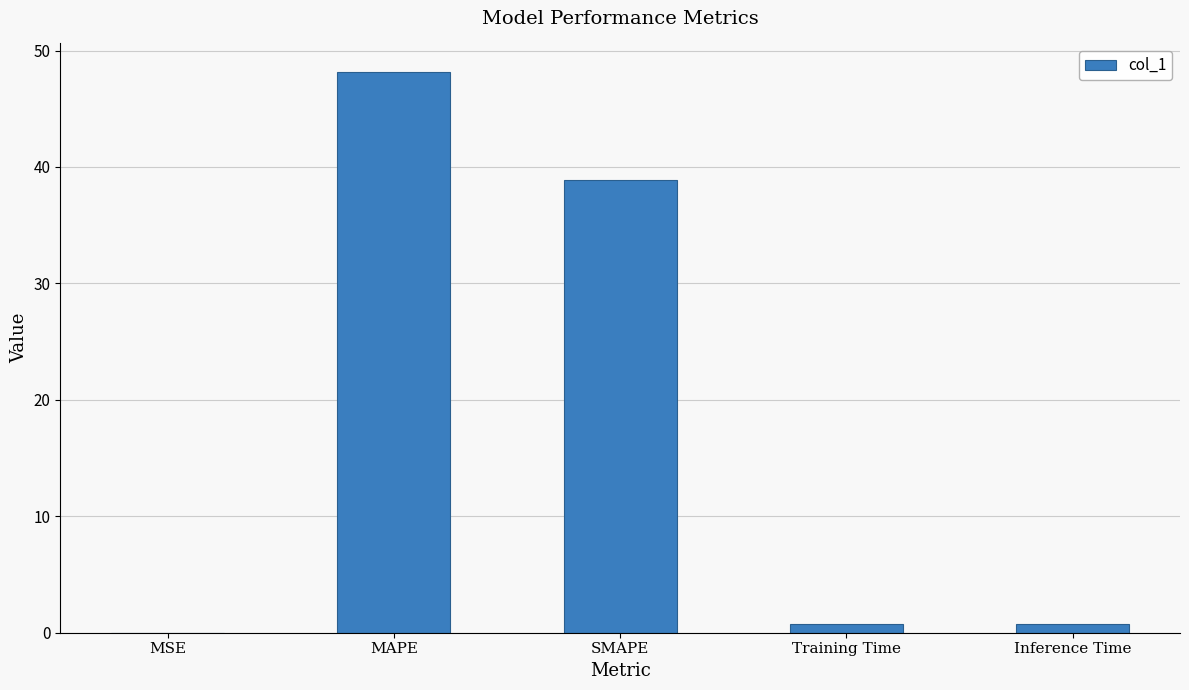

True or false: the data shows 48.2 at MAPE.

True